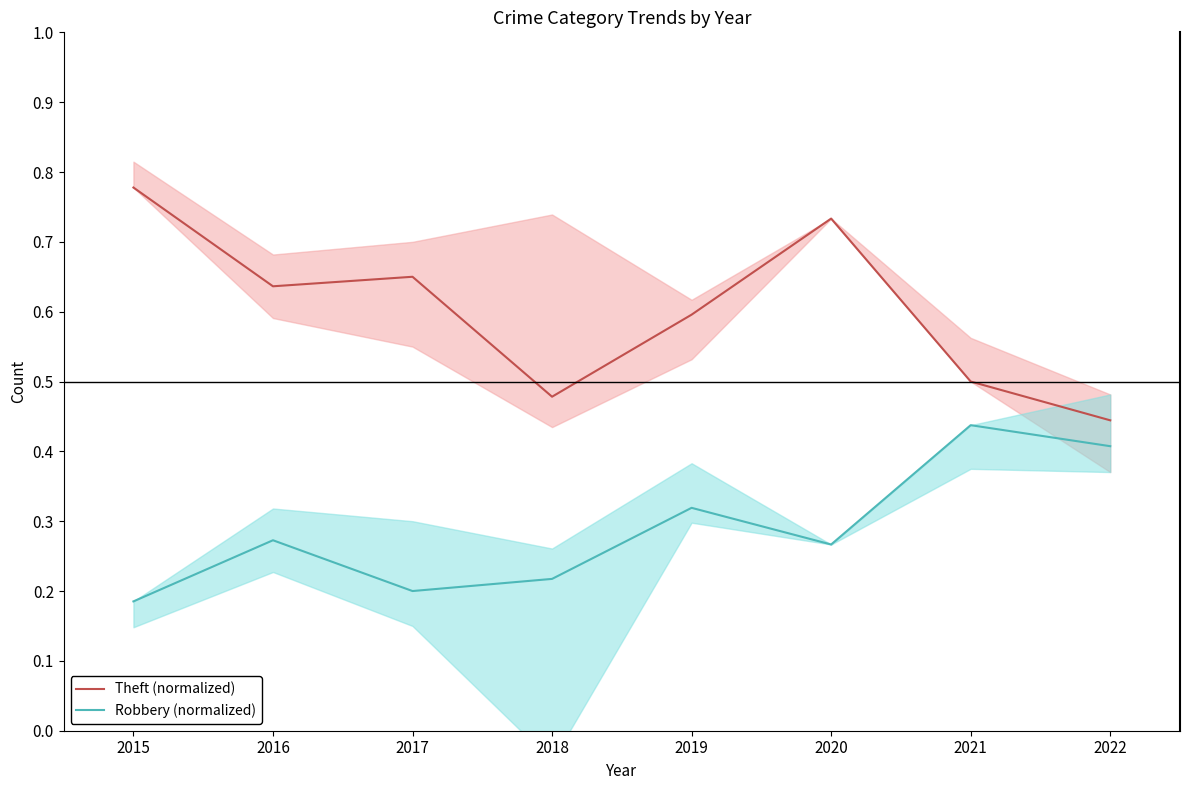

Between 2015 and 2019, which is larger?

2015